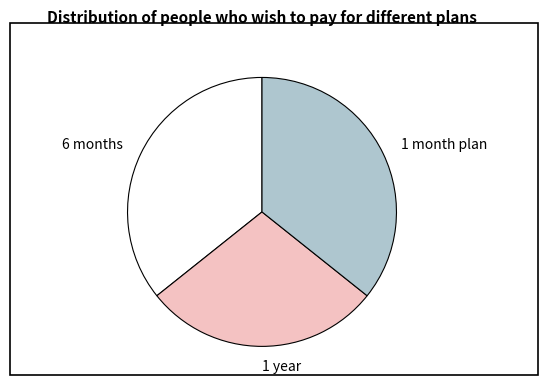

Between 1 year and 6 months, which is larger?

6 months